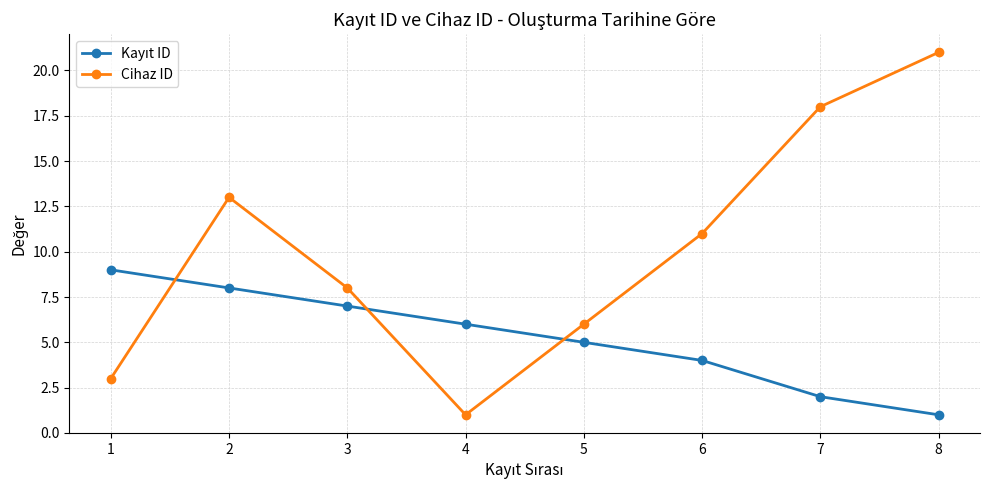

The value of Cihaz ID at 3 is 8. True or false?

True